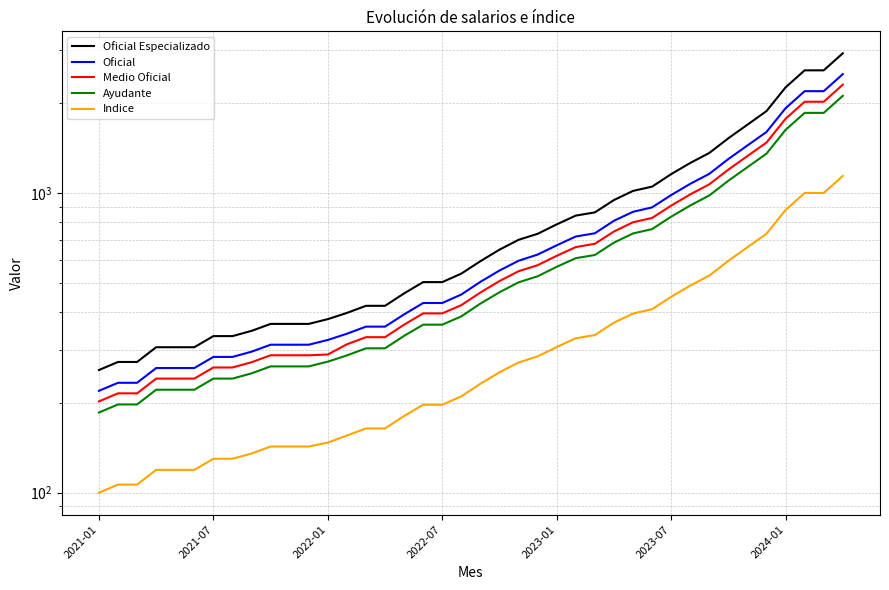

What is the greatest value displayed?

2933.0